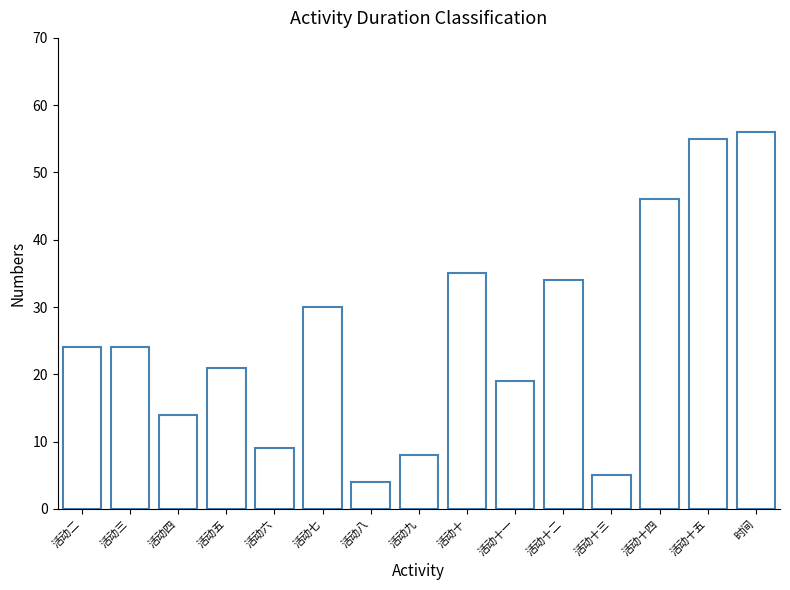

What is the label of the 5th bar from the left?

活动六